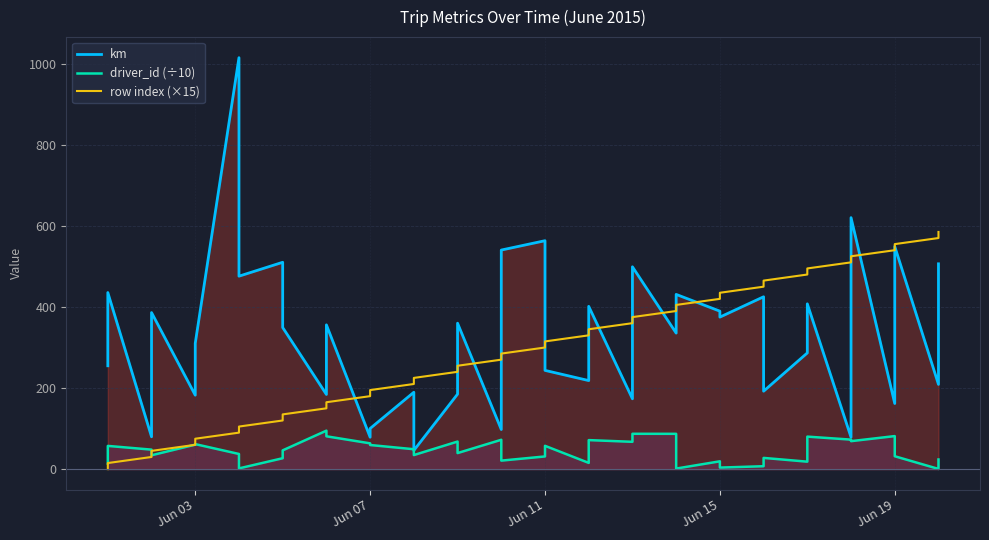

What is the minimum value for driver_id (÷10)?

0.5